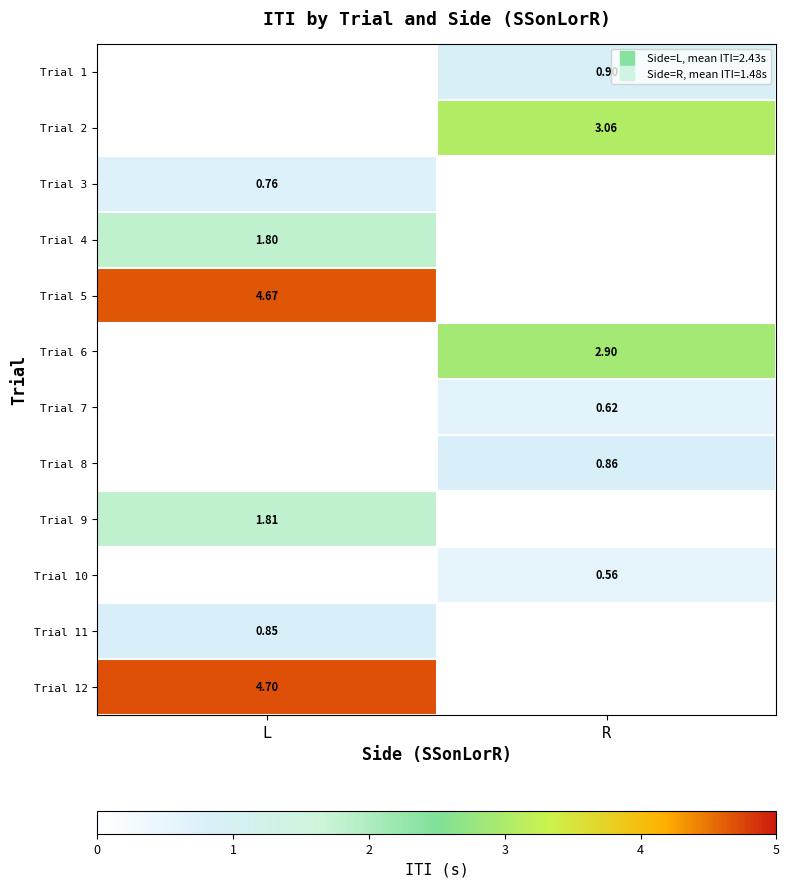

Is it true that Trial 12 equals 2.7 at L?

False